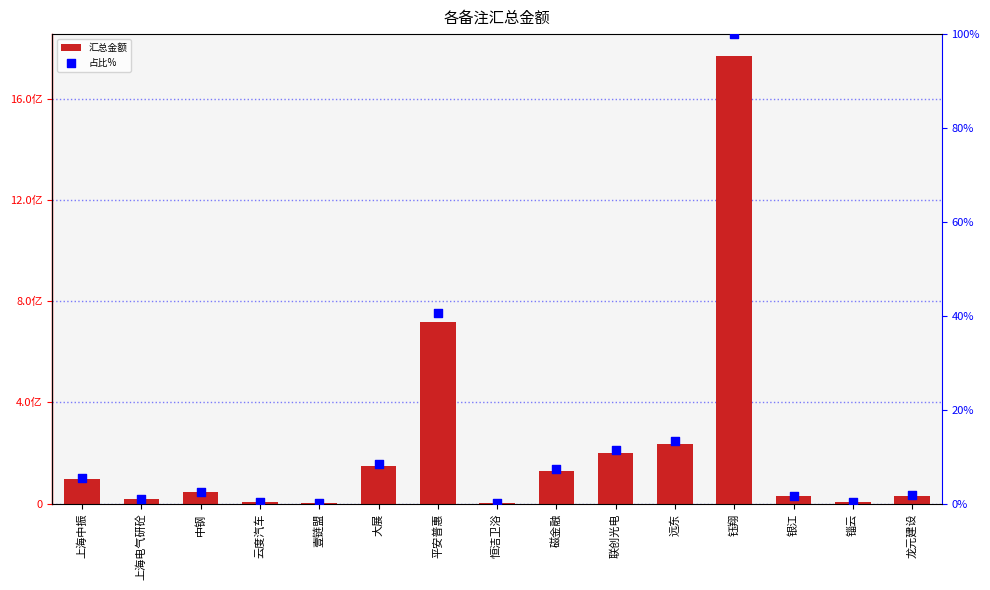

Which series has the widest spread of Y values?

汇总金额